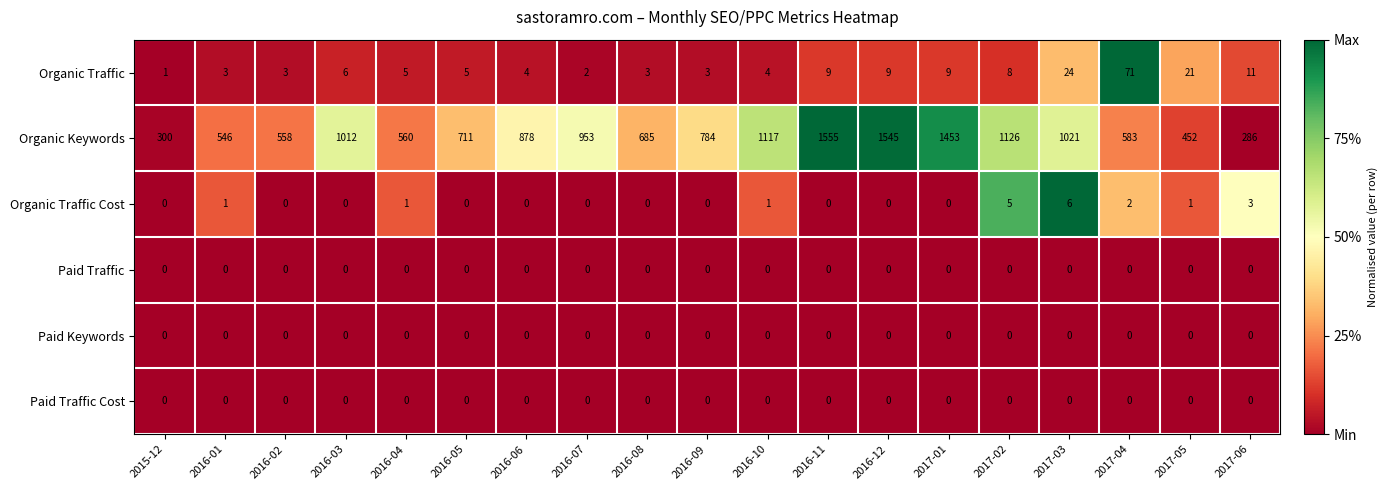

What is the spread (max minus min) of values at 2016-11?

1555